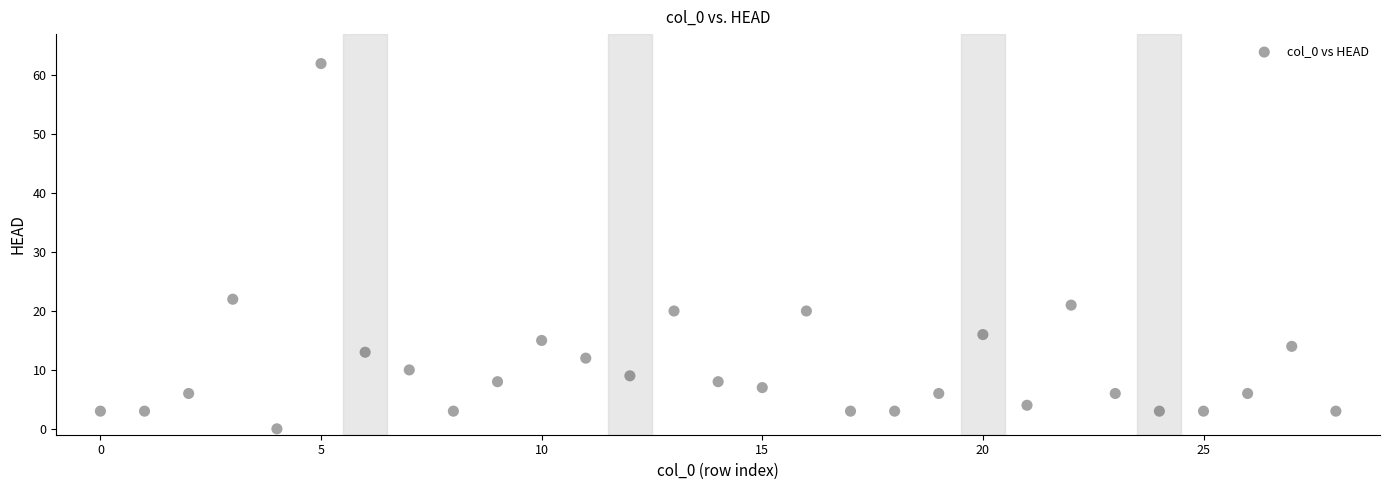

What Y value in the scatter plot is closest to 31?

22